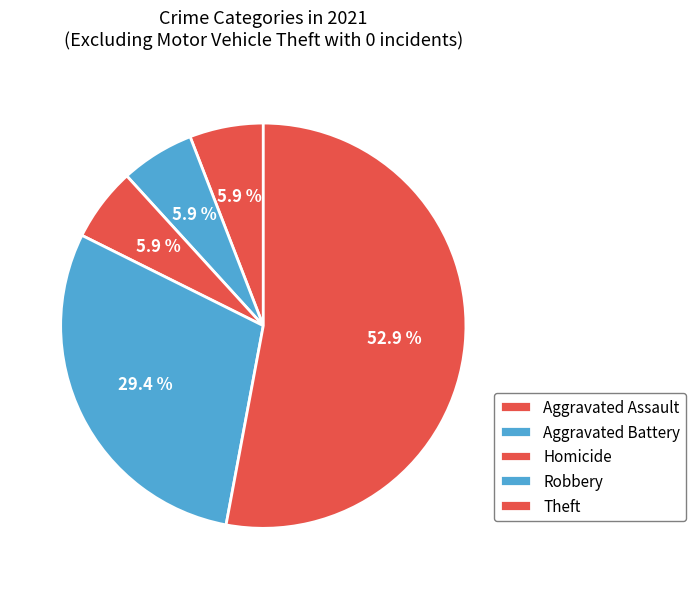

To the nearest percent, what portion does Aggravated Battery represent?

6%